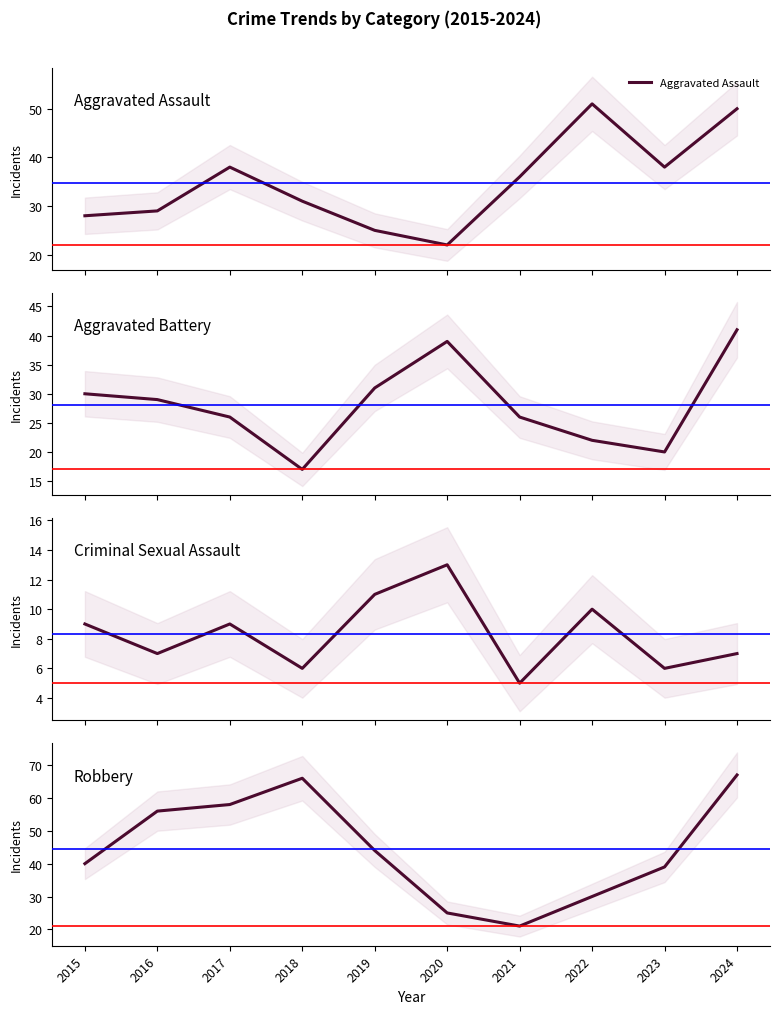

Count the Criminal Sexual Assault values in the range 6 to 10.

7